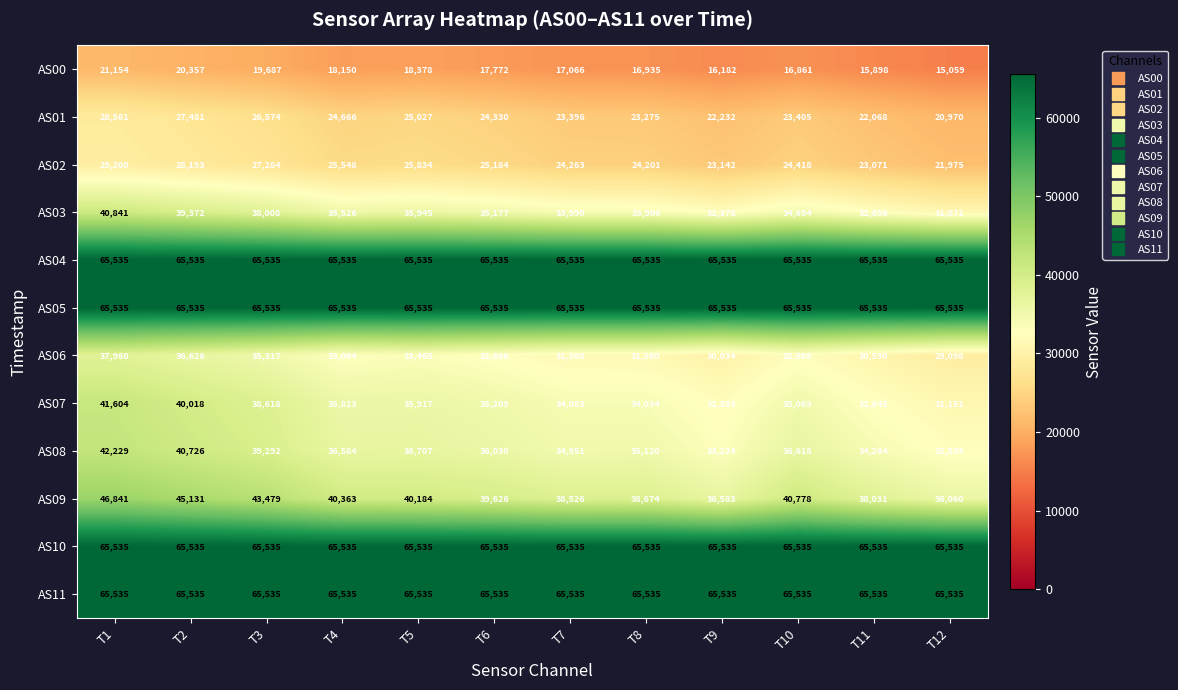

Which series changed the most between T9 and T12?

AS03